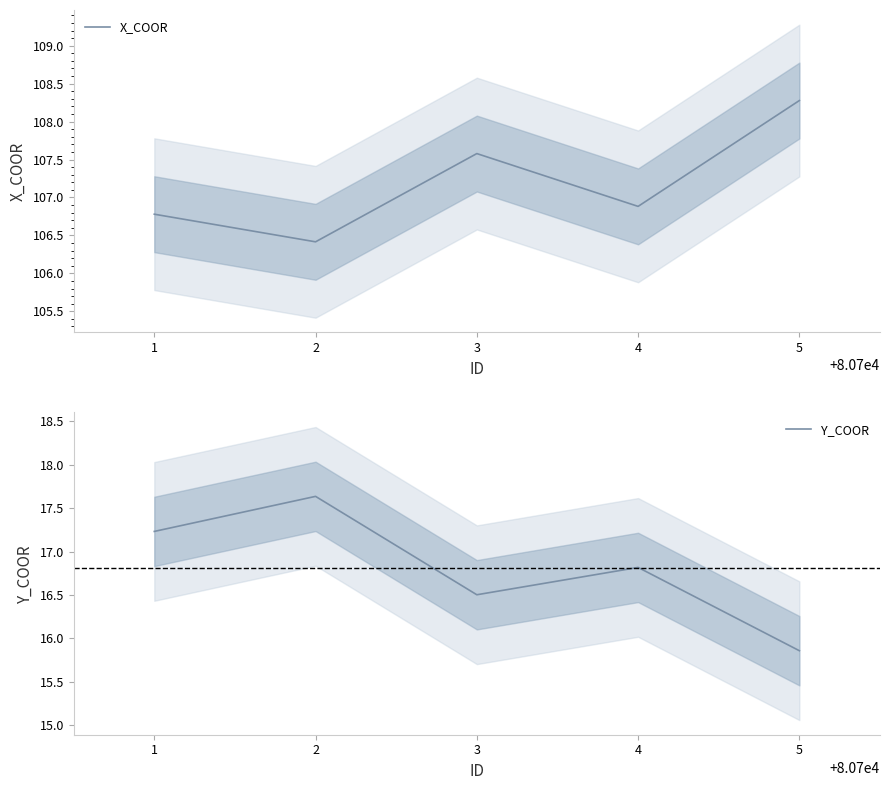

Which series has the widest spread of values?

X_COOR